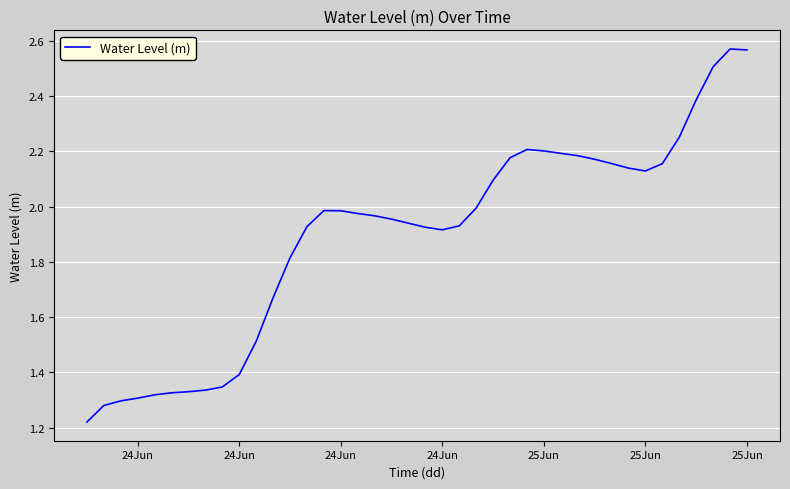

Does the chart display data point markers on the line(s)?

No